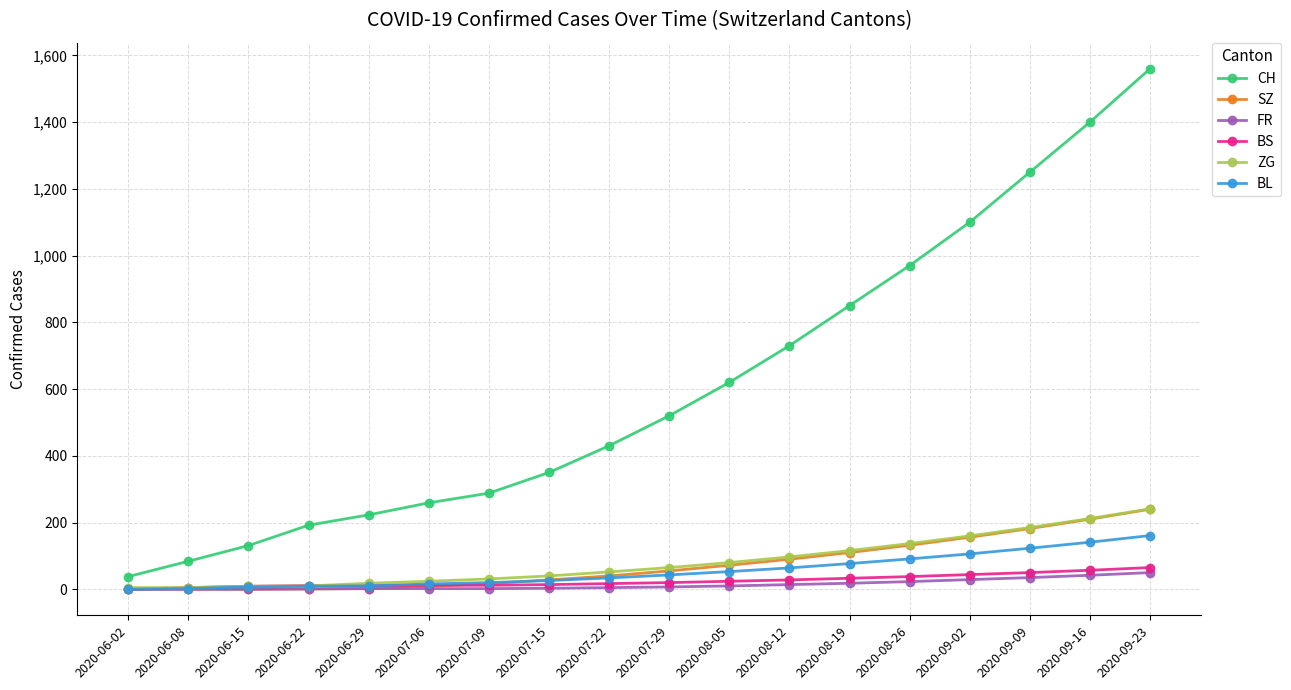

At which category does the chart reach its peak across all series?

2020-09-23